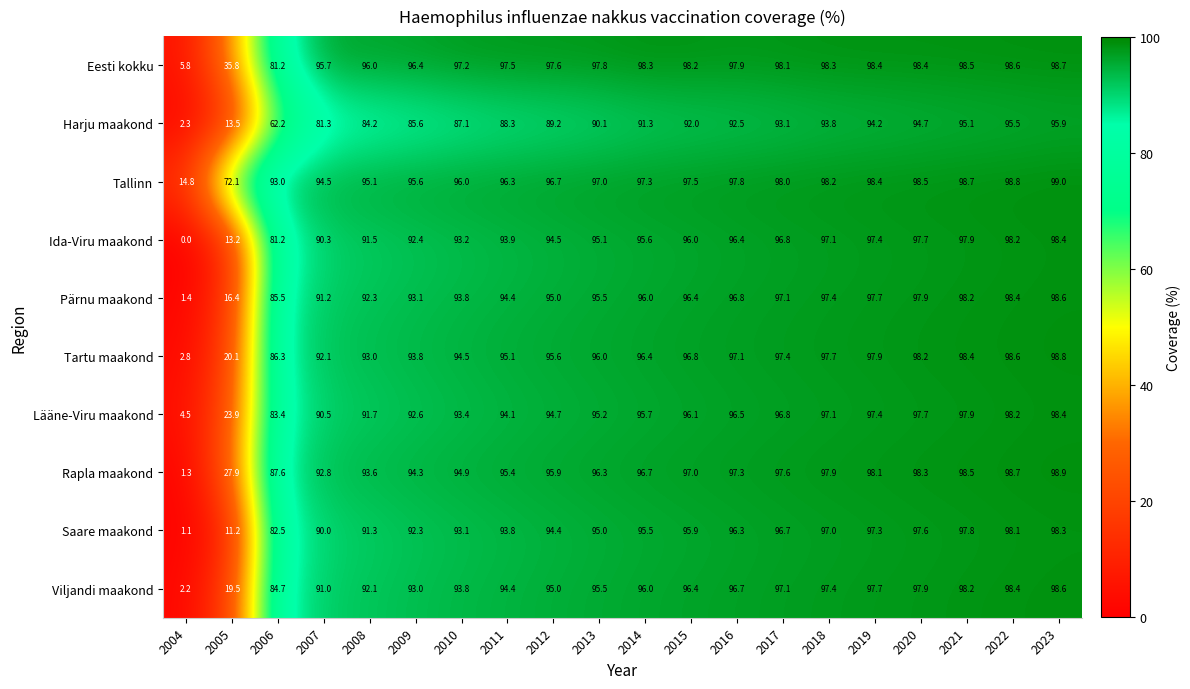

What is the maximum value shown in the chart?

99.0